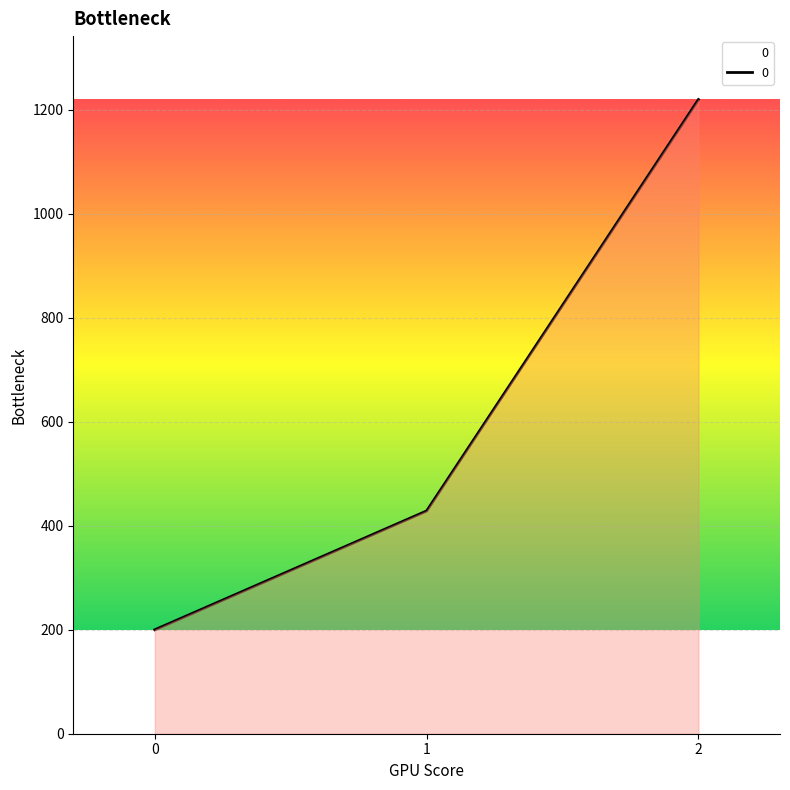

List the labels in order of value, smallest first.

0, 1, 2